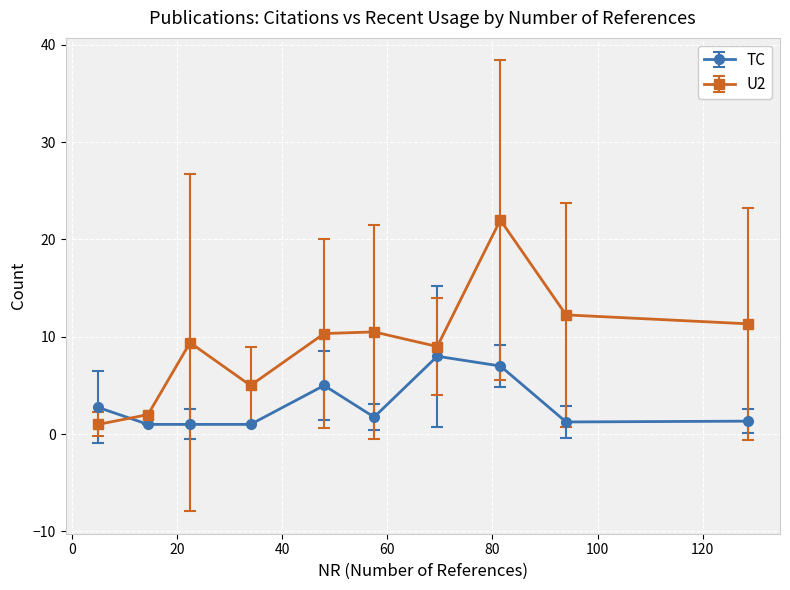

What is the maximum value for TC?

8.0